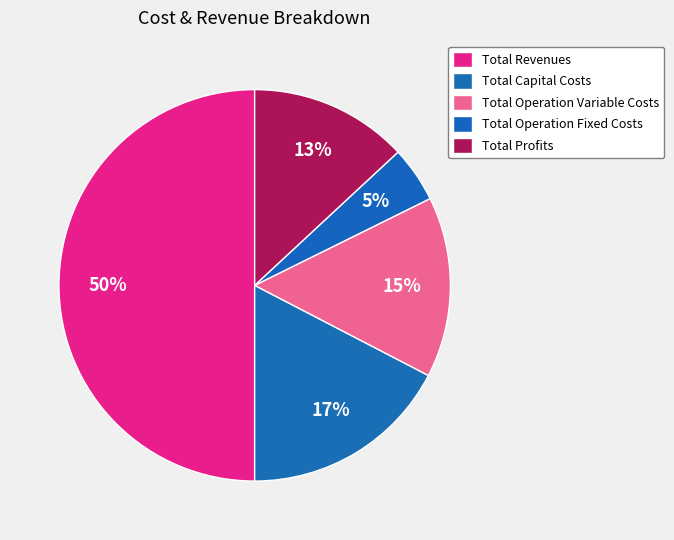

Is the sum of Total Operation Variable Costs and Total Capital Costs greater than half?

No